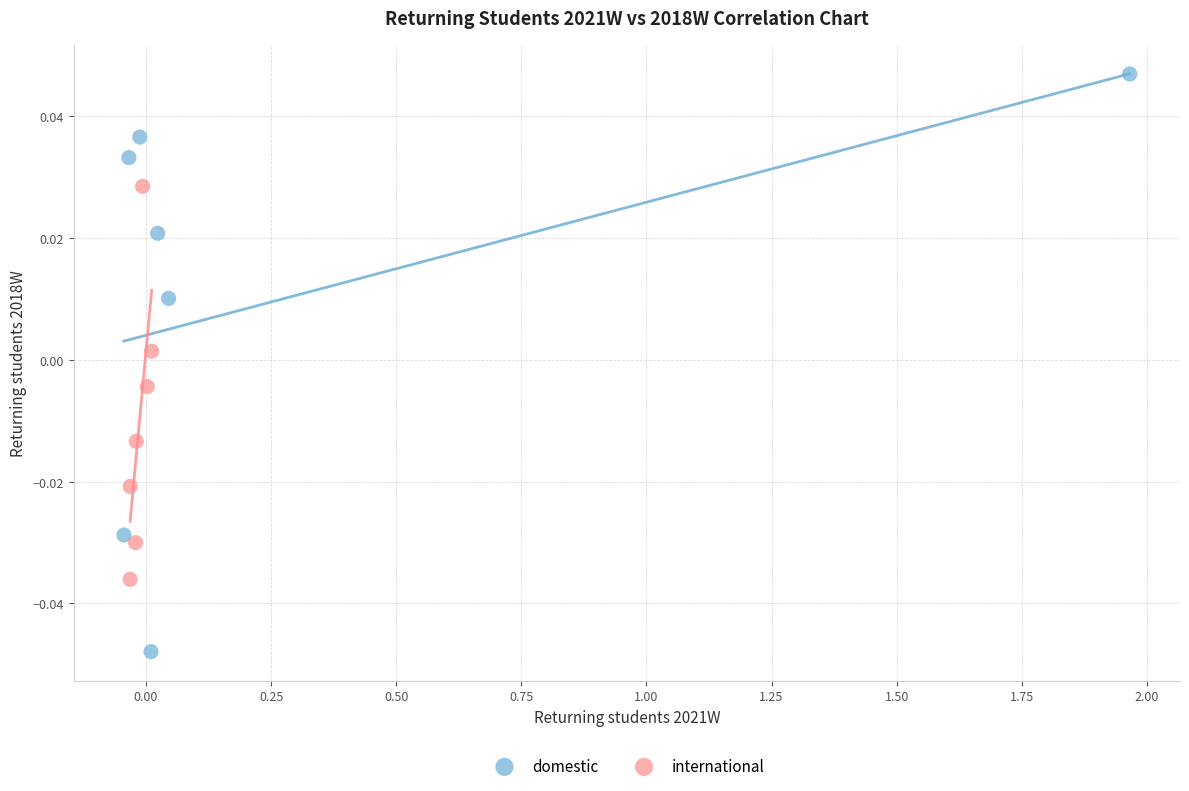

Which series reaches the minimum Y coordinate?

domestic